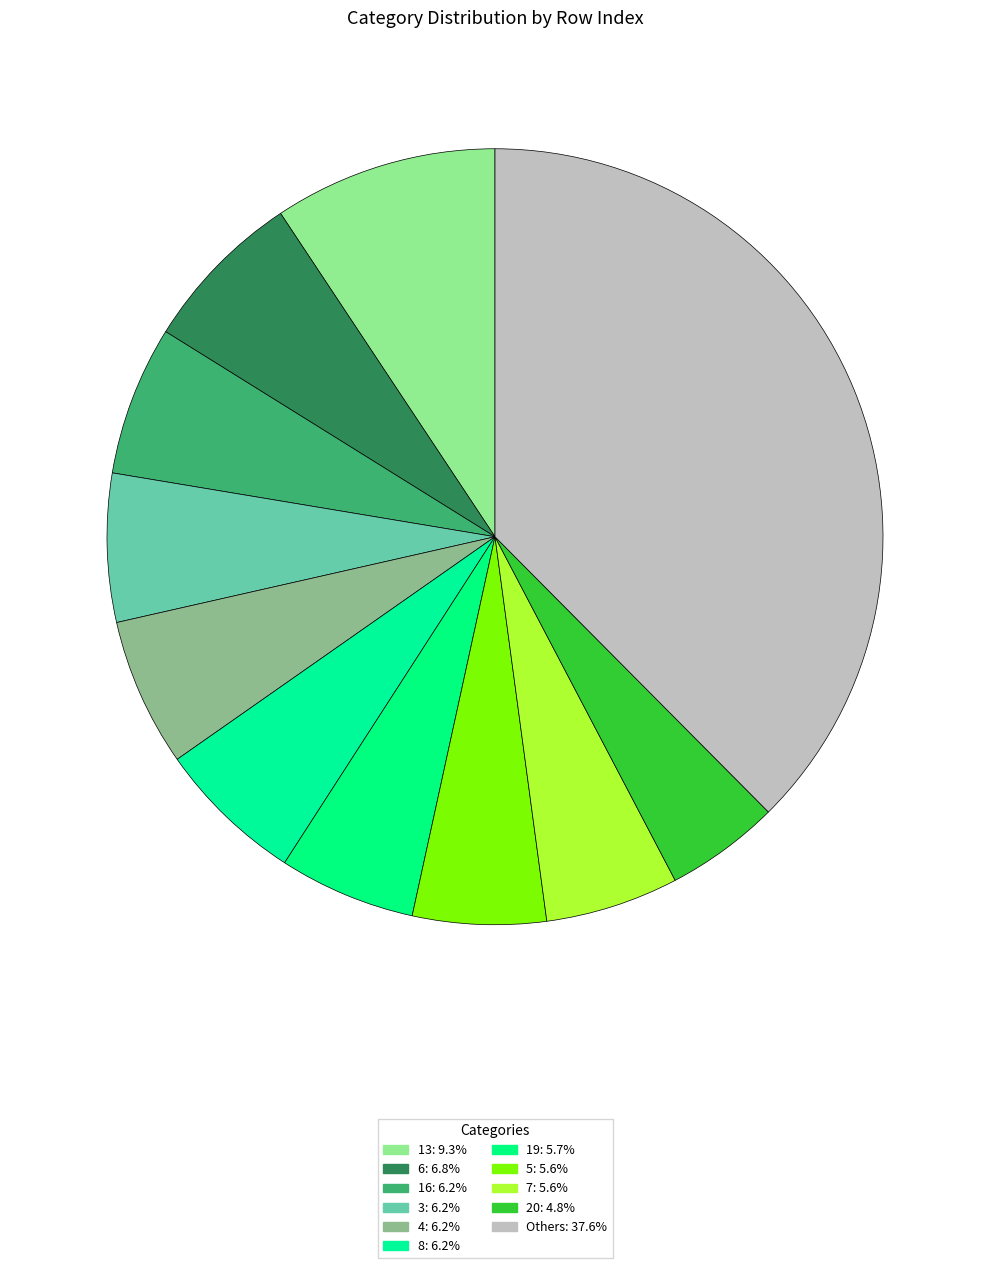

Does any single category account for the majority?

No